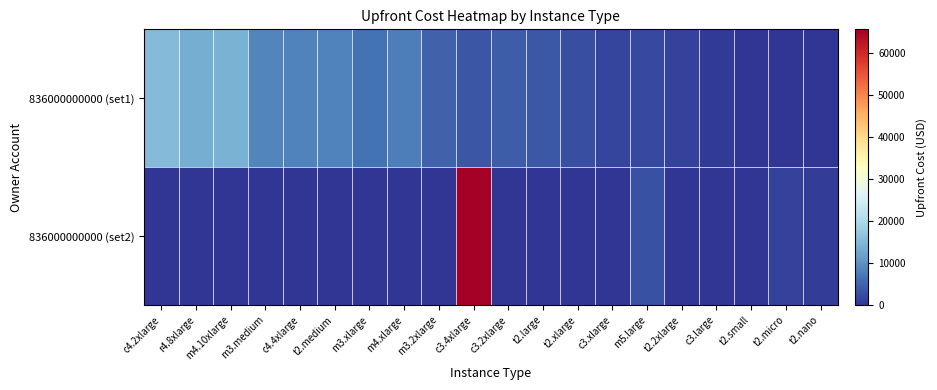

Which series has the widest spread of values?

836000000000 (set2)